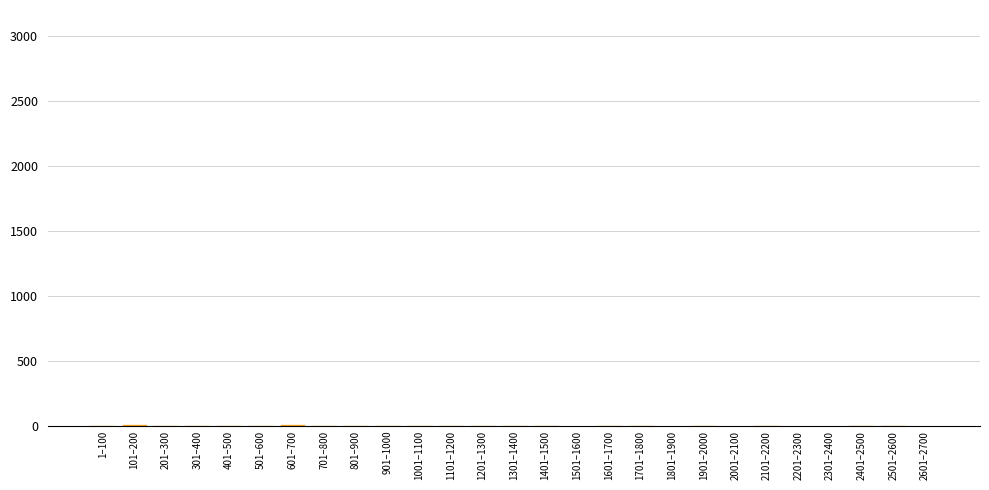

True or false: the data shows 3 at 1401–1500.

True